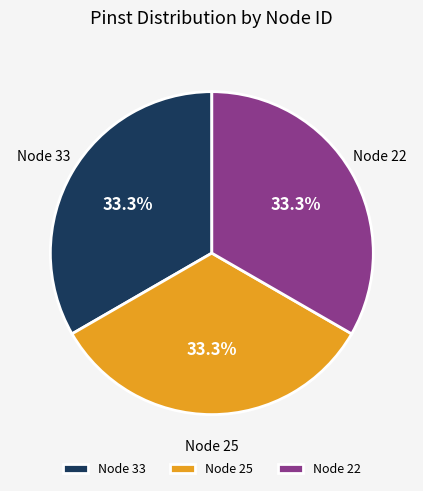

Does Node 33 account for over 50% of the chart?

No